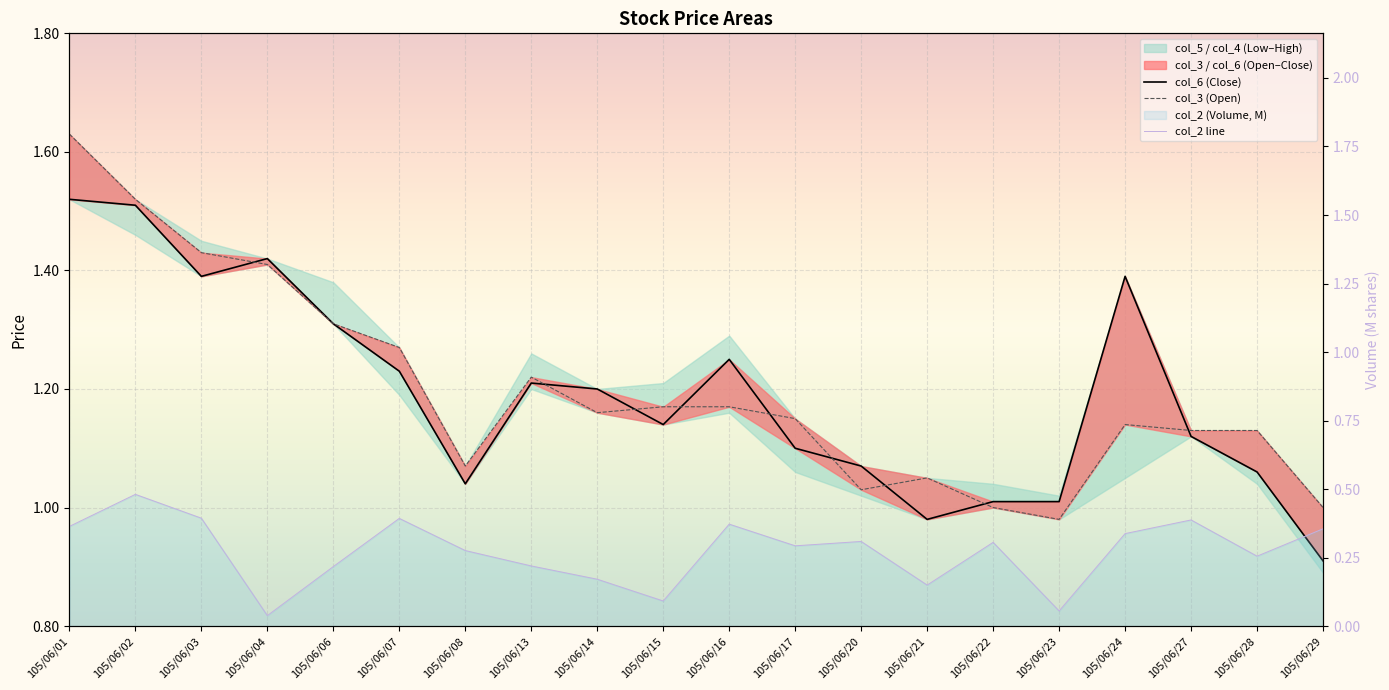

How many lines are shown in the chart?

3